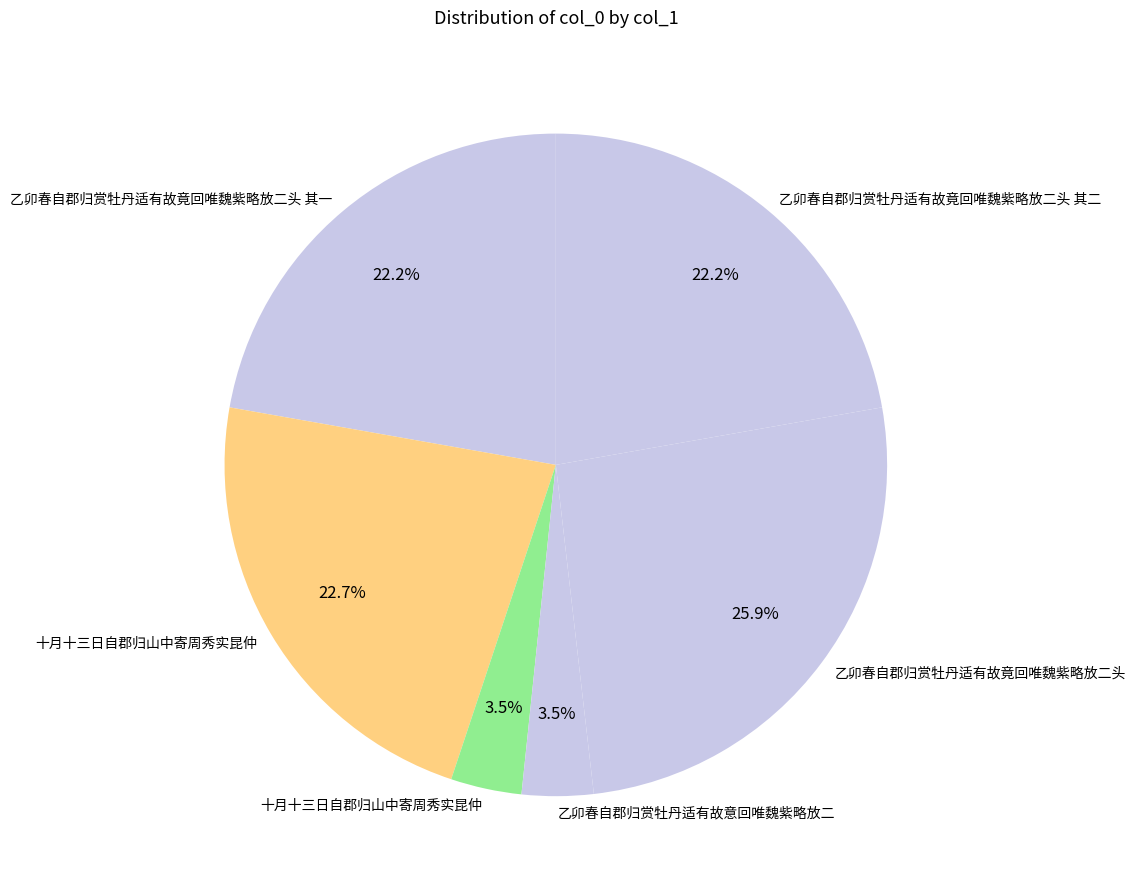

Which slice is the smallest?

十月十三日自郡归山中寄周秀实昆仲